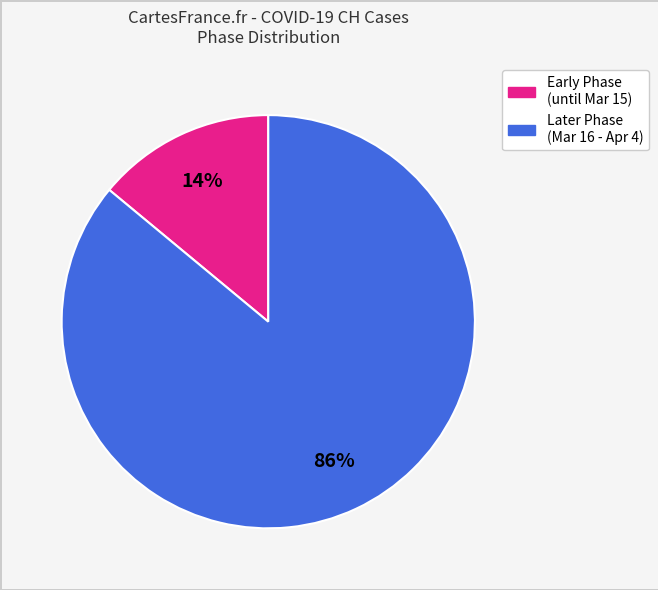

Is there a majority slice in this chart?

Yes